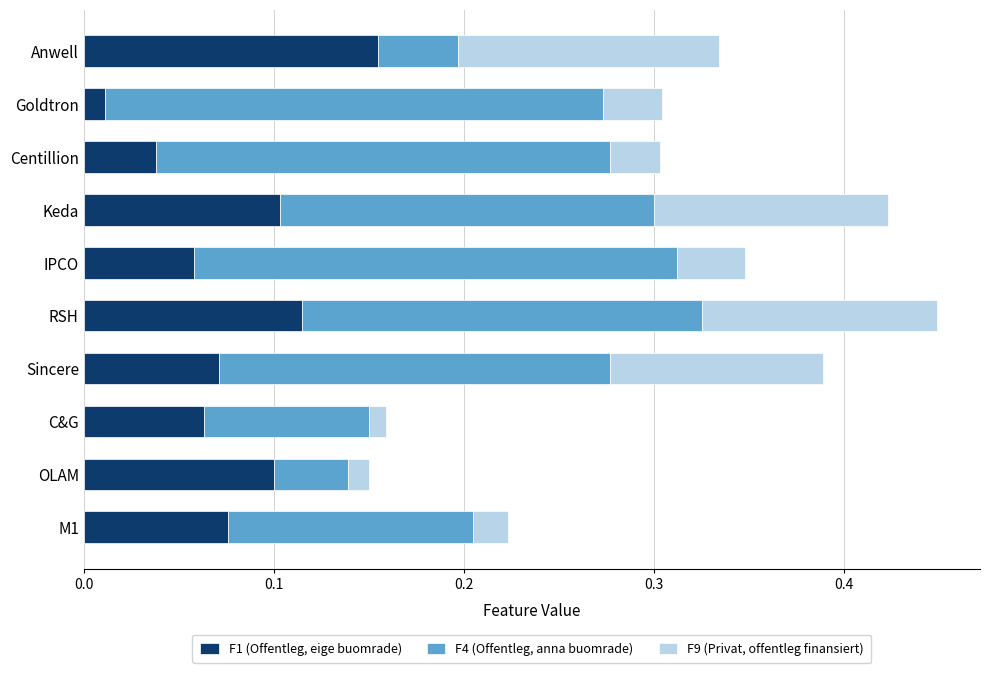

At which label is F1 (Offentleg, eige buomrade) closest to 0?

Goldtron